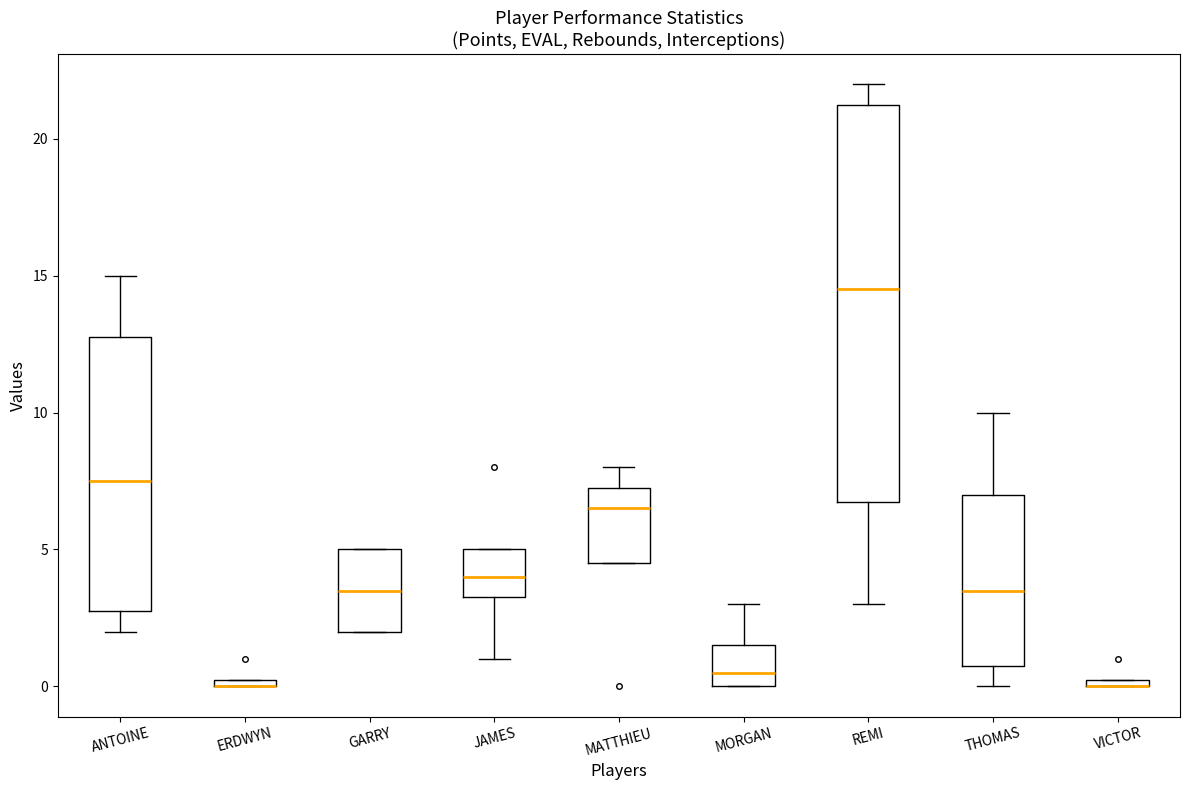

Which box is the tallest, from its lower edge to its upper edge?

REMI